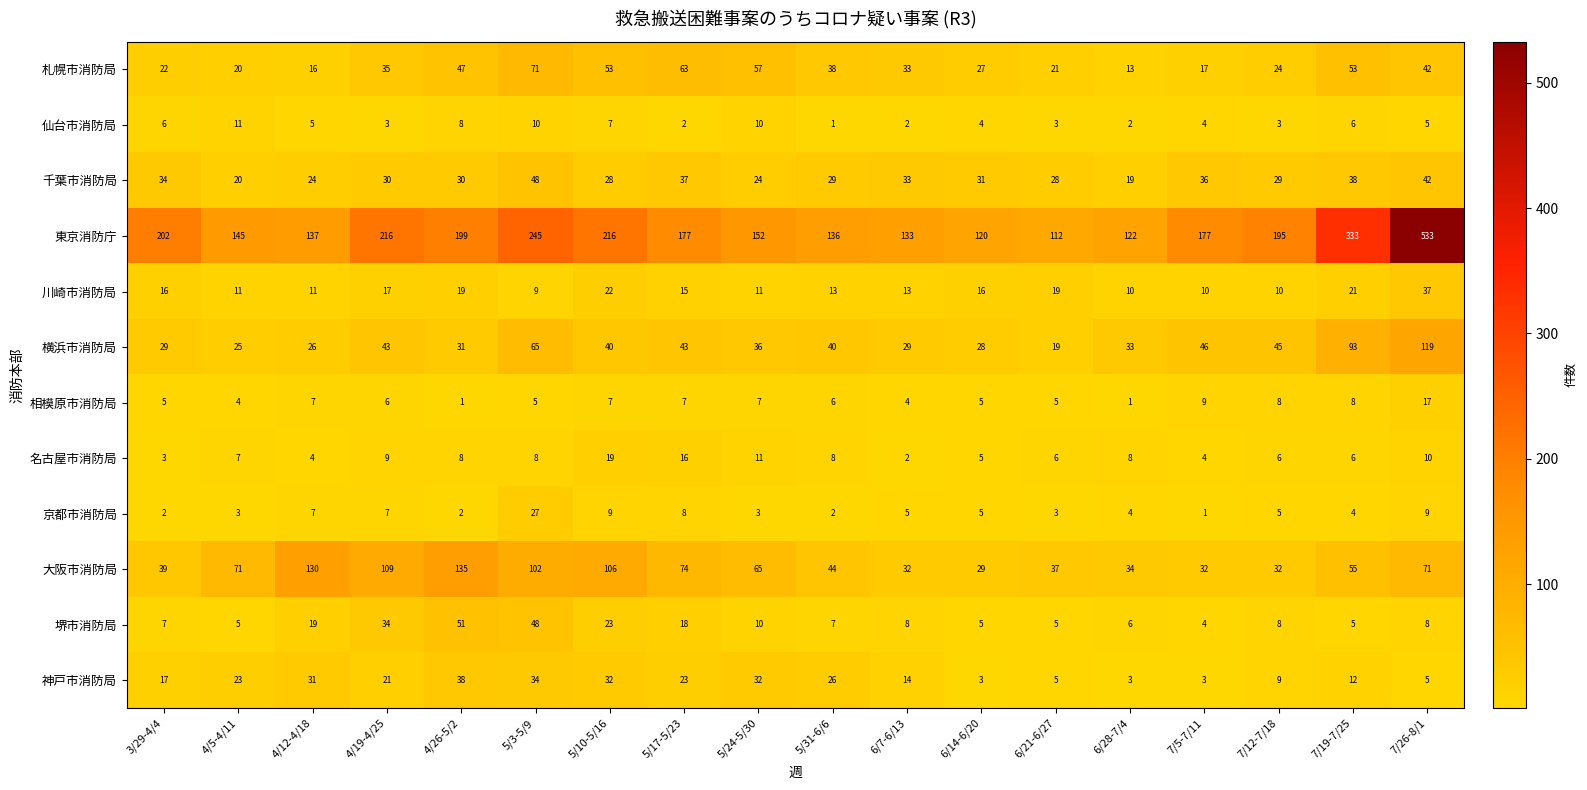

At which label does 札幌市消防局 reach its peak?

5/3-5/9